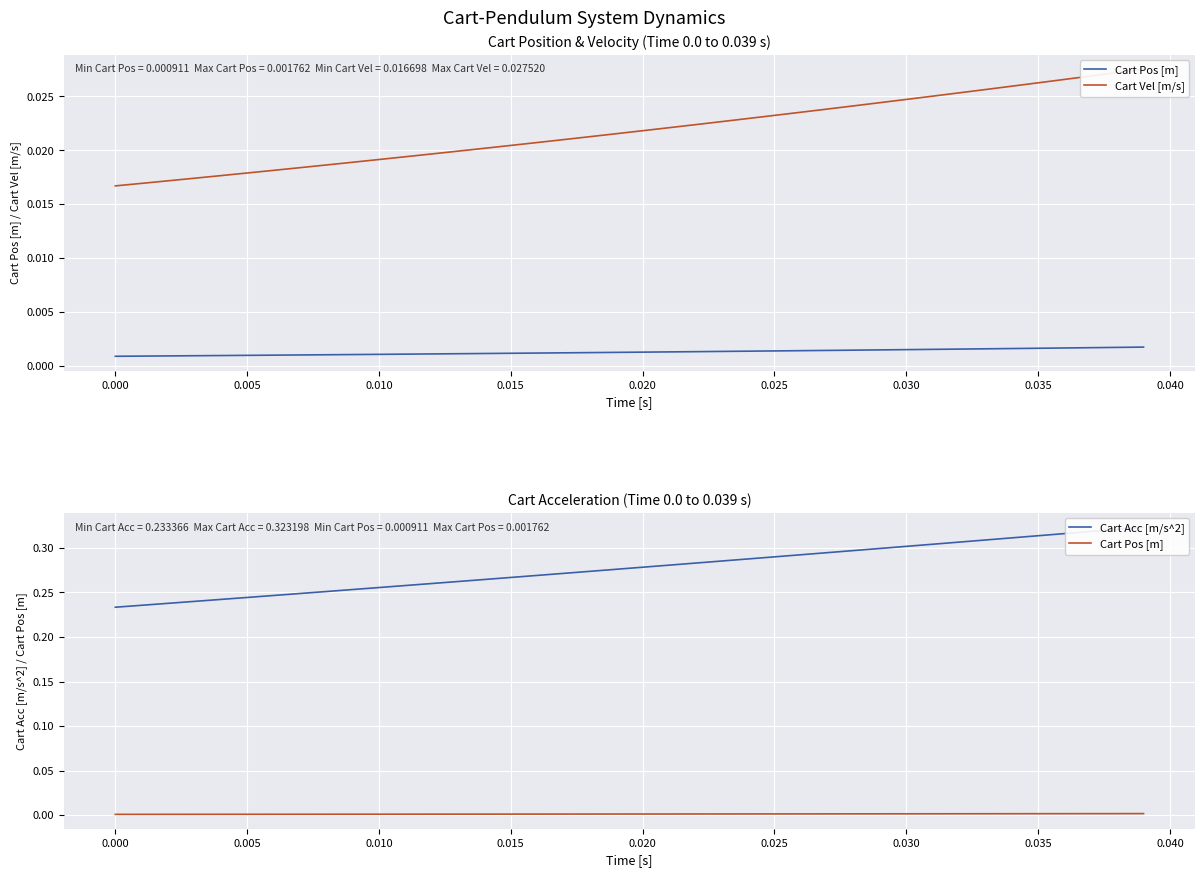

Is the value of Cart Vel [m/s] at 11 greater than the value of Cart Acc [m/s^2] at 28?

No